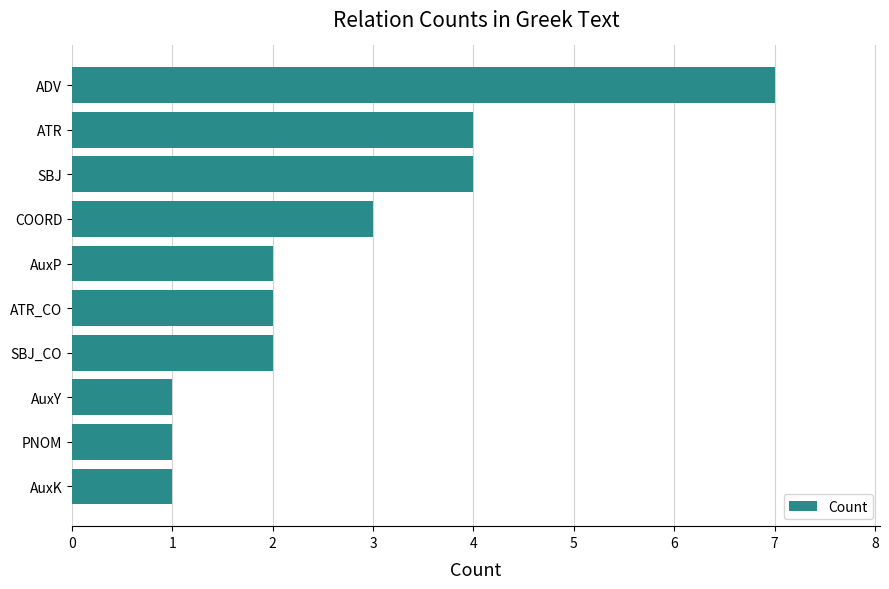

The value at AuxP is 2. True or false?

True